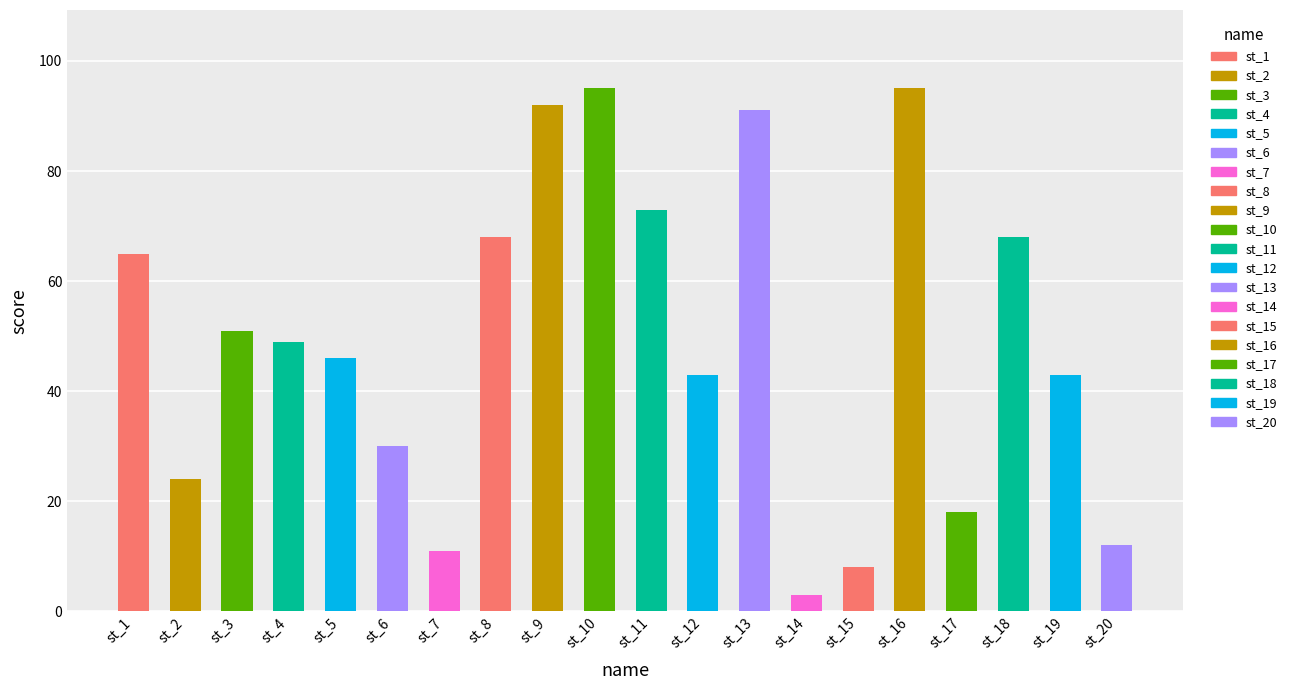

Where does the data first go above 49?

st_1